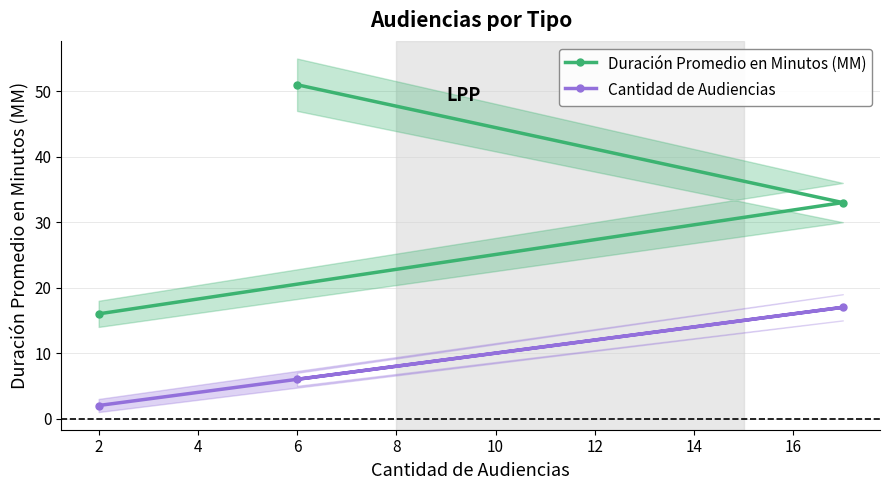

Where is Cantidad de Audiencias nearest to the value 9?

6